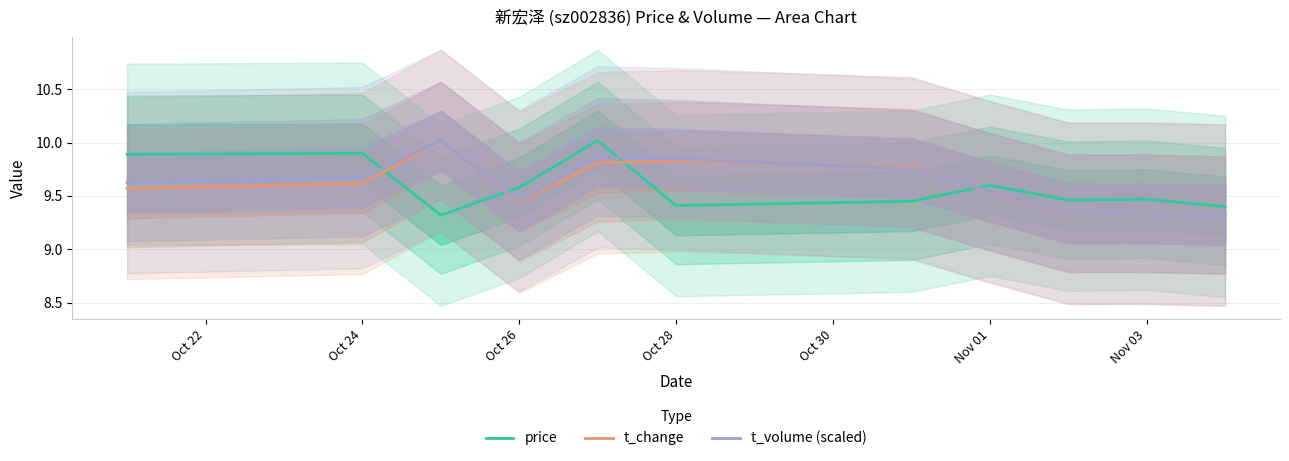

How many intersections are there between price and t_change?

4